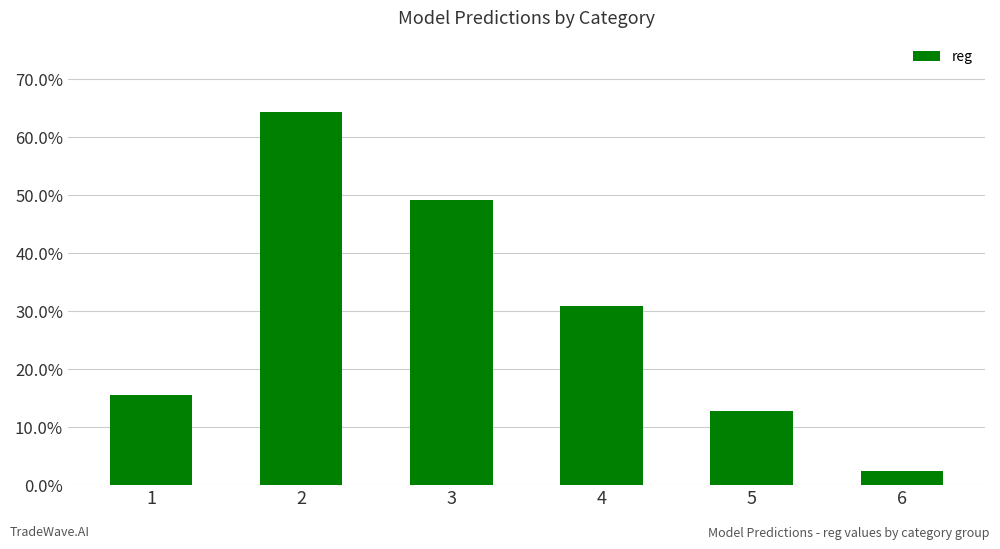

Are the bars horizontal?

No